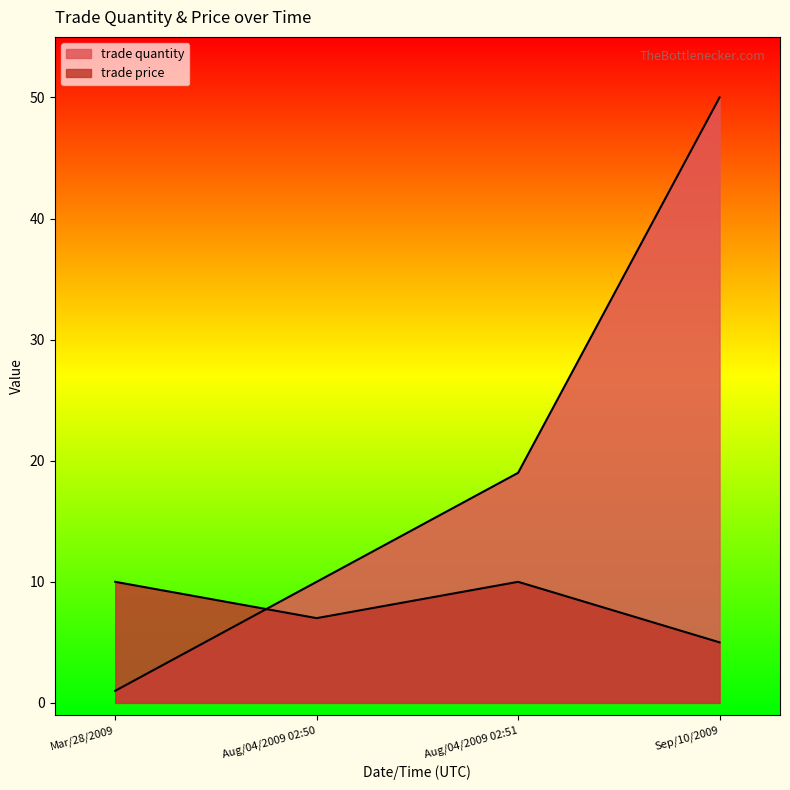

At how many categories does at least one series exceed 6?

4